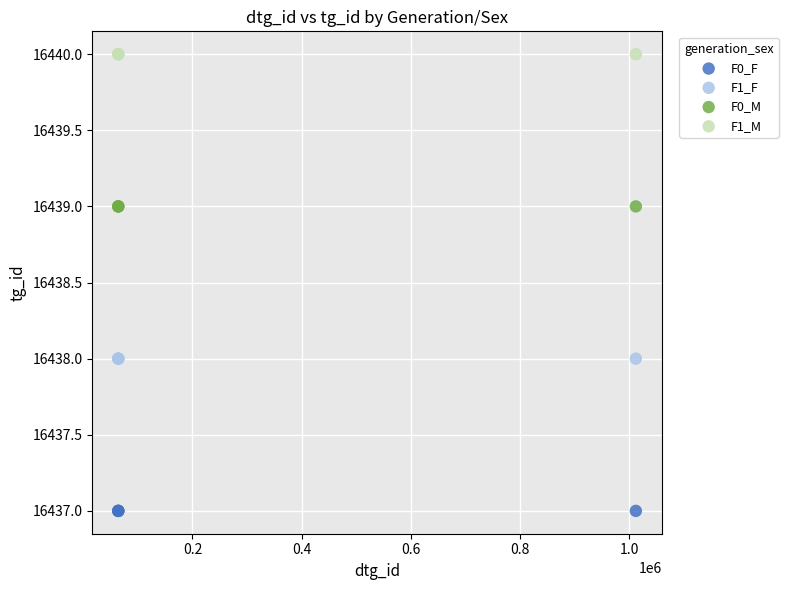

Which series contains the highest Y value?

F1_M